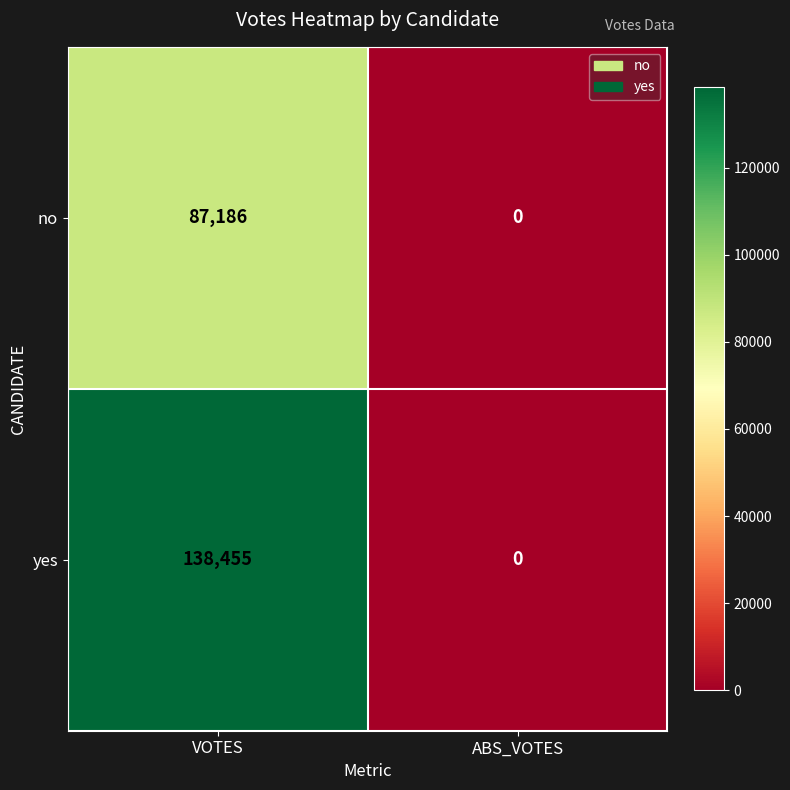

Is it true that no equals 43256 at VOTES?

False